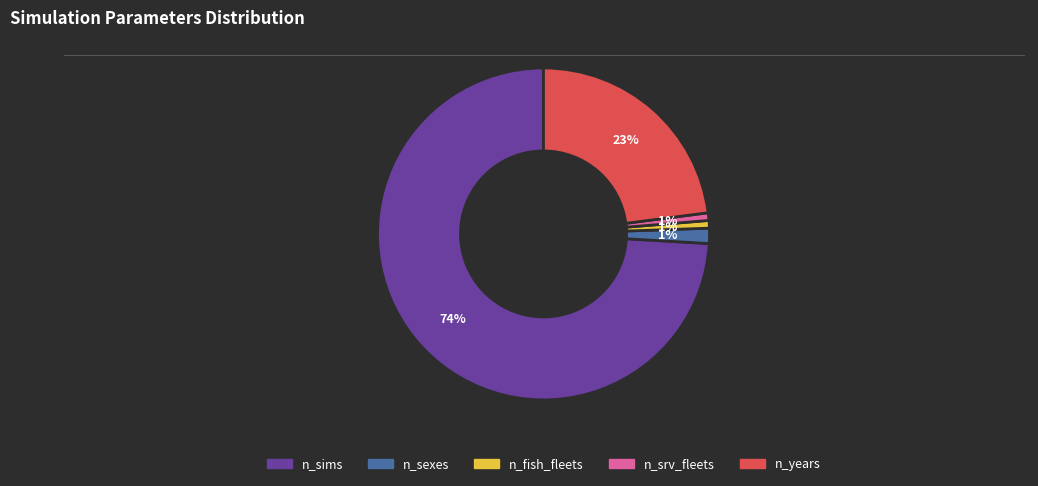

To the nearest percent, what portion does n_srv_fleets represent?

1%